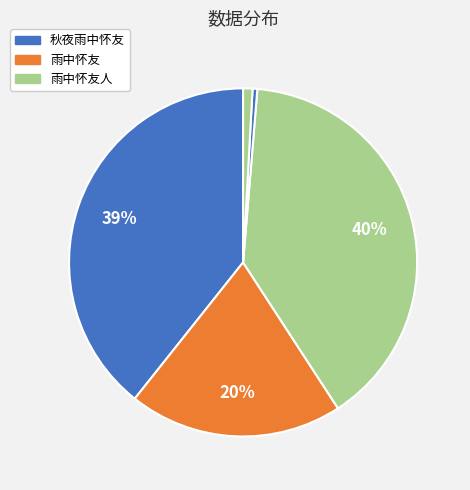

How many slices are in this pie chart?

5